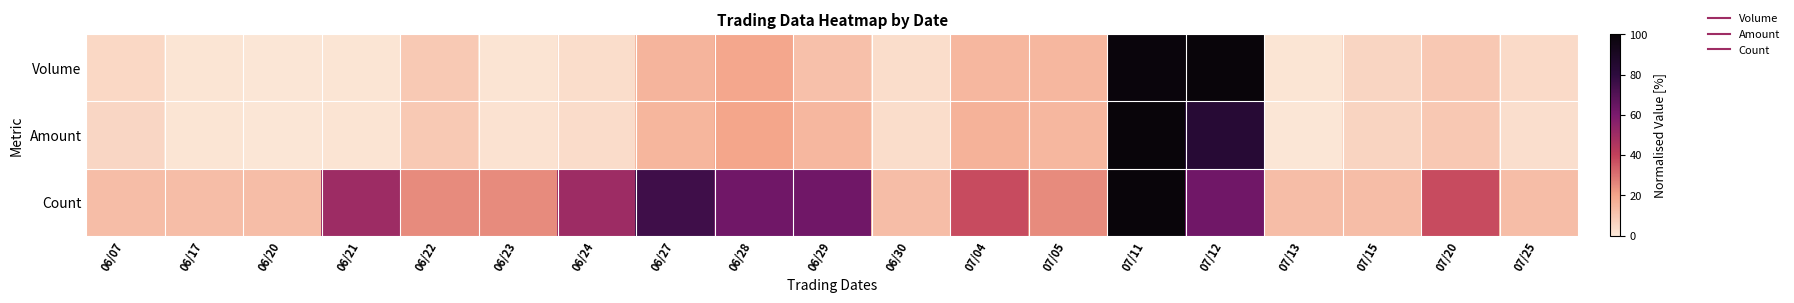

What is the smallest value displayed?

0.6